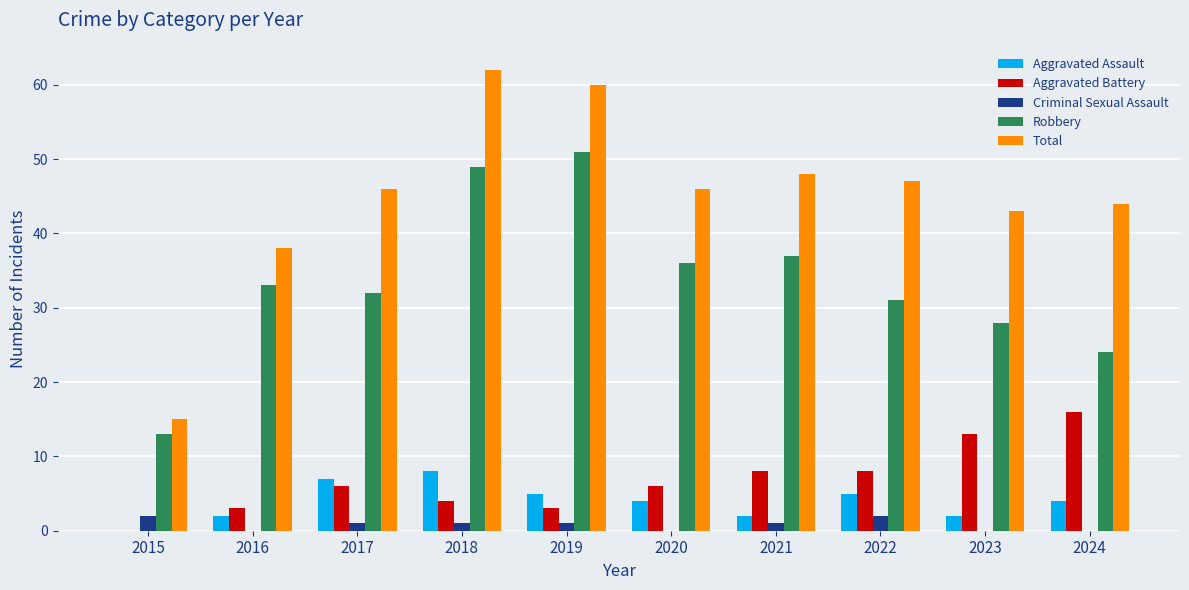

Are the bars horizontal?

No